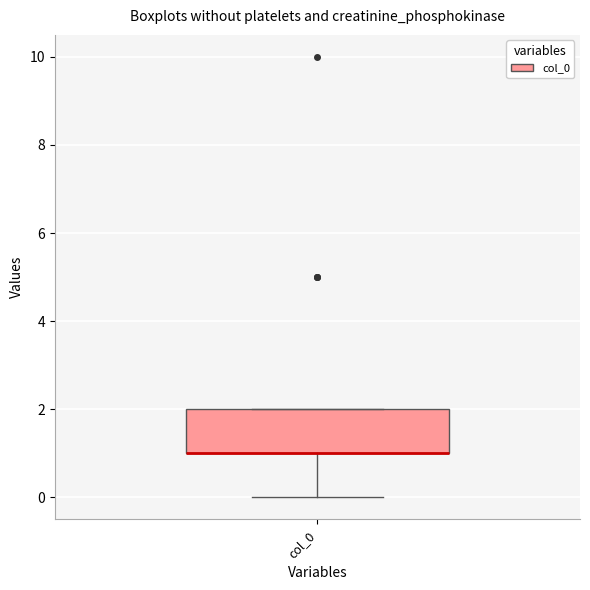

Where is the upper edge of the box for col_0 on the y-axis? The values are not printed on the chart, so give them approximately, as read against the axis.

2